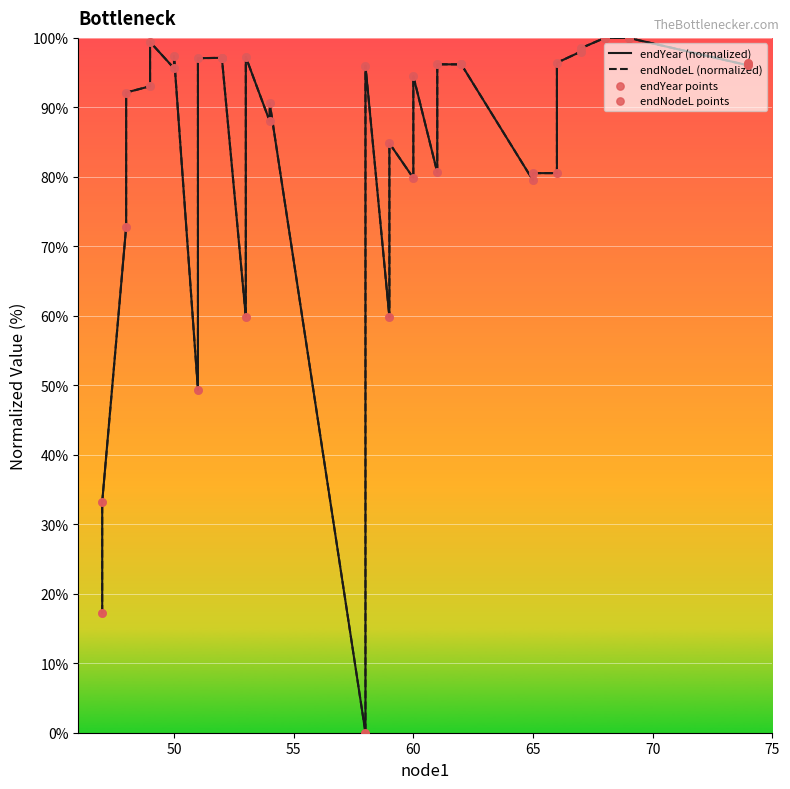

Which series reaches the maximum Y coordinate?

endYear (normalized)